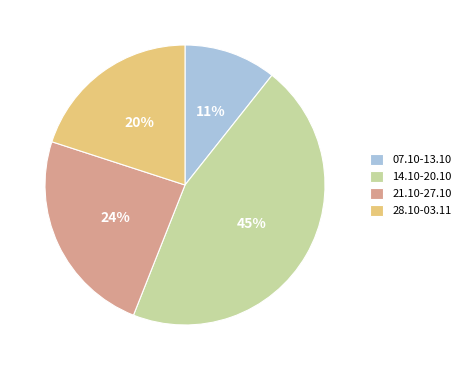

Does 14.10-20.10 account for over 50% of the chart?

No